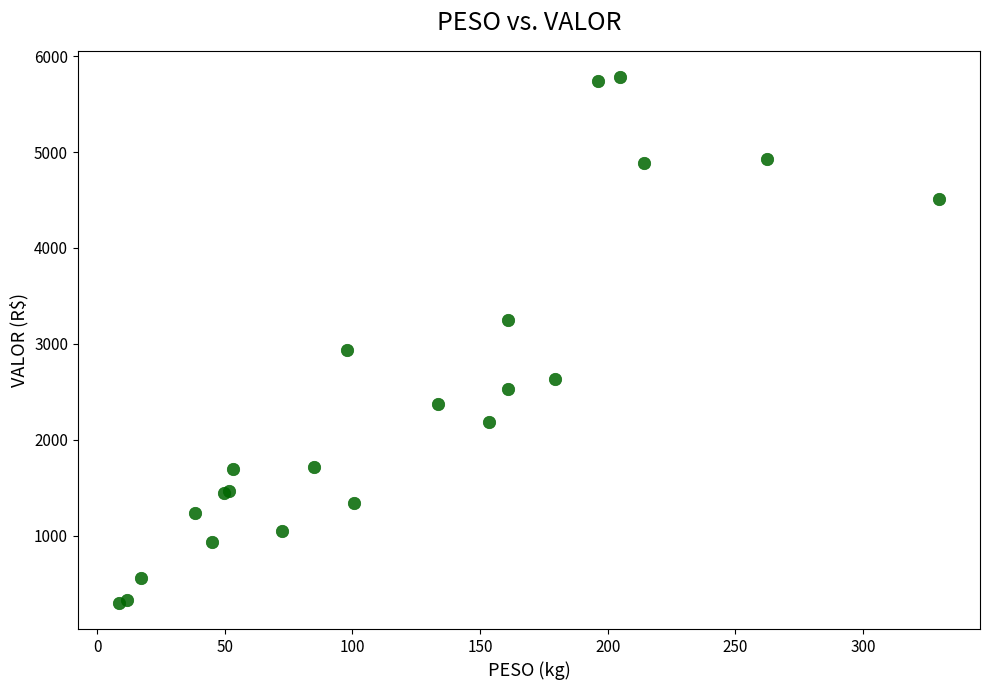

What Y value in the scatter plot is closest to 3041?

2939.3